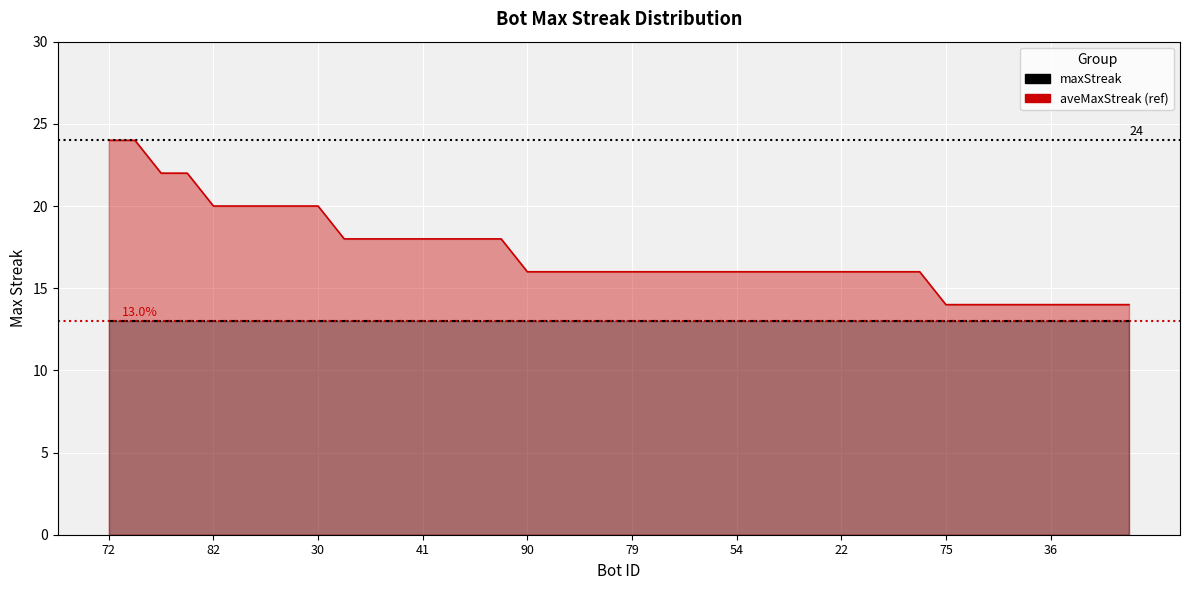

Which category has the lowest value across all series?

75